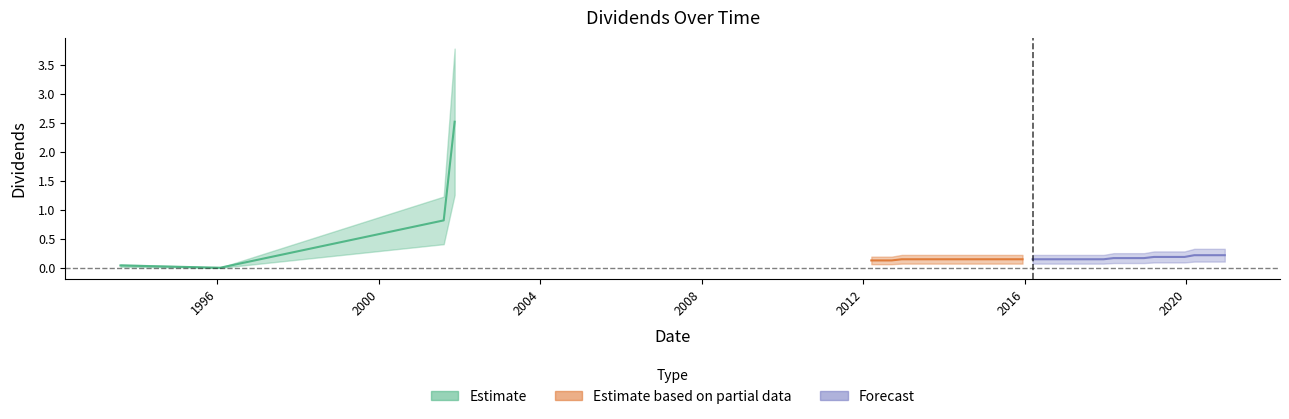

The chart shows a value of 0.1 at 35. True or false?

False